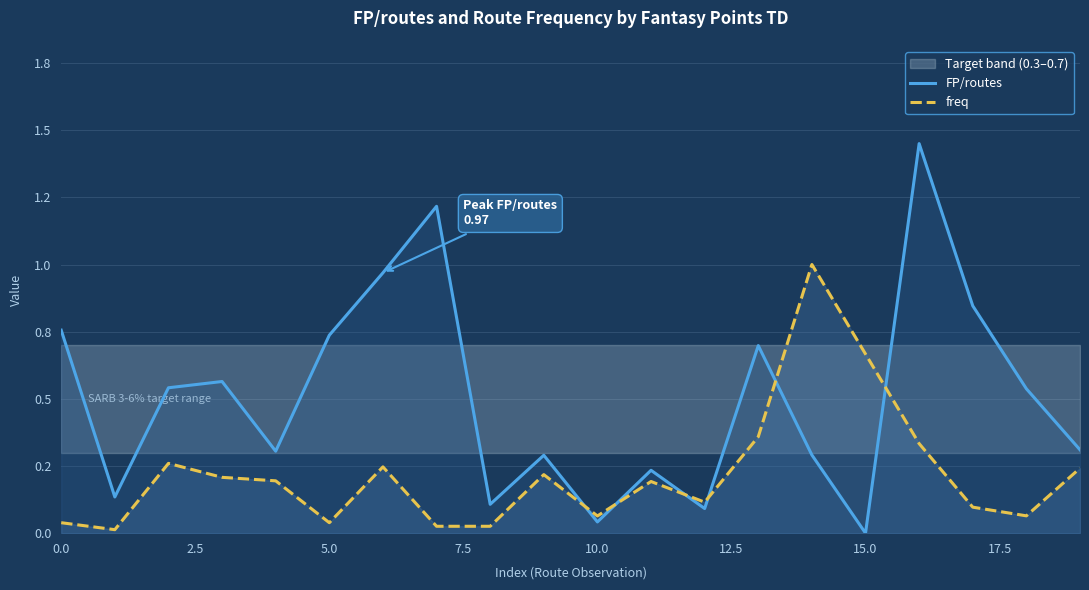

In FP/routes, how many points are lower than both neighbors (excluding endpoints)?

6